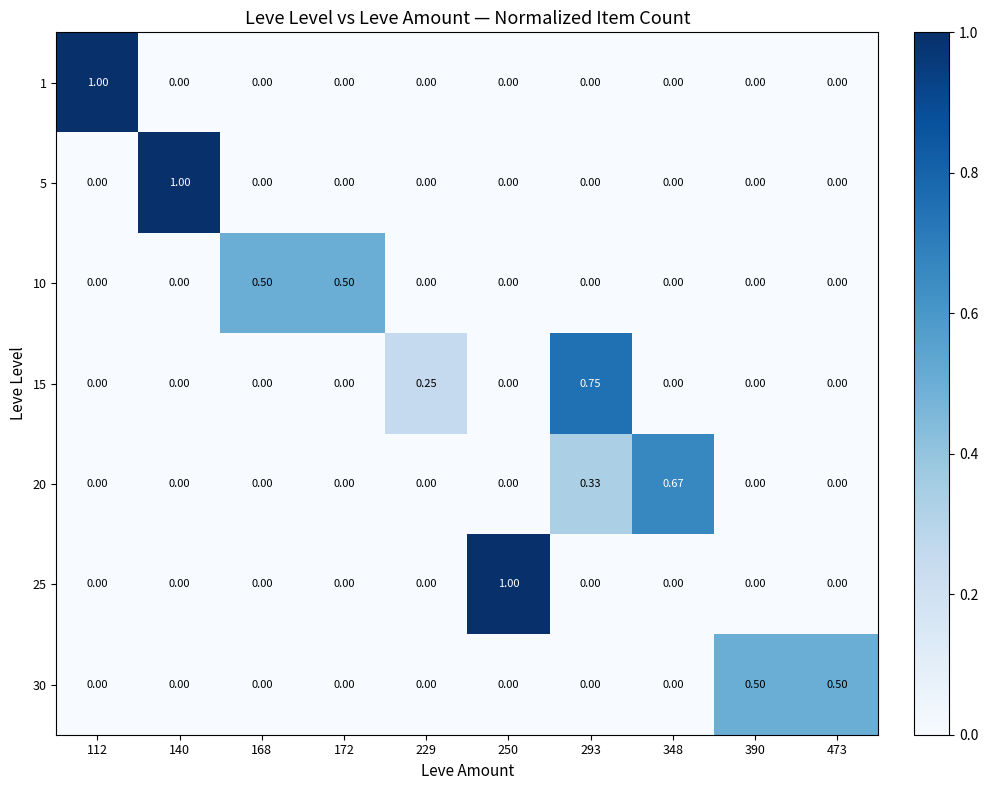

Is the value of 5 at 172 greater than the value of 20 at 293?

No